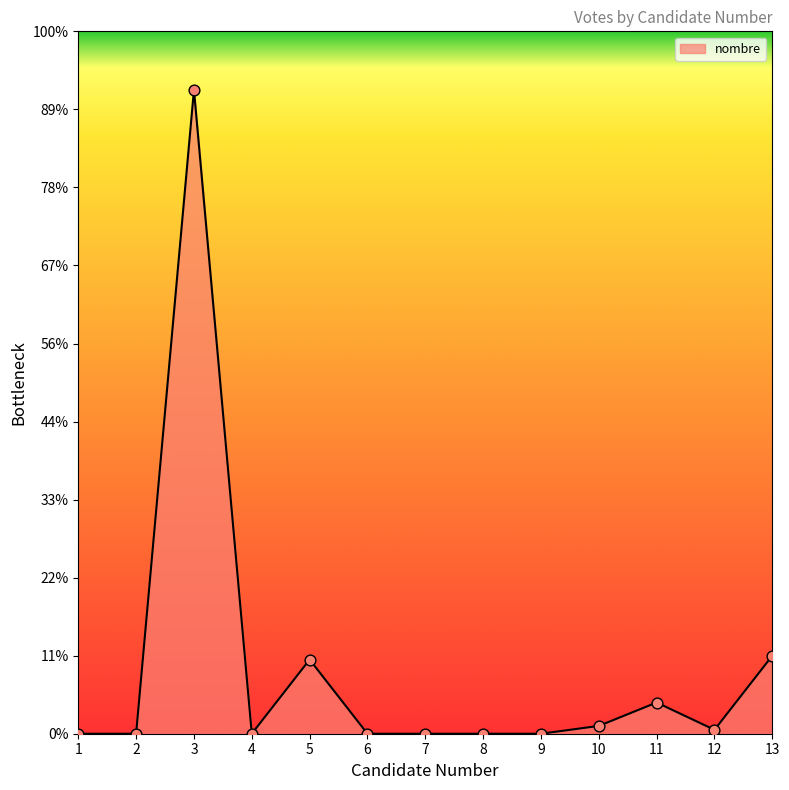

Approximately how many times larger is the value at 10 compared to 12?

2.0